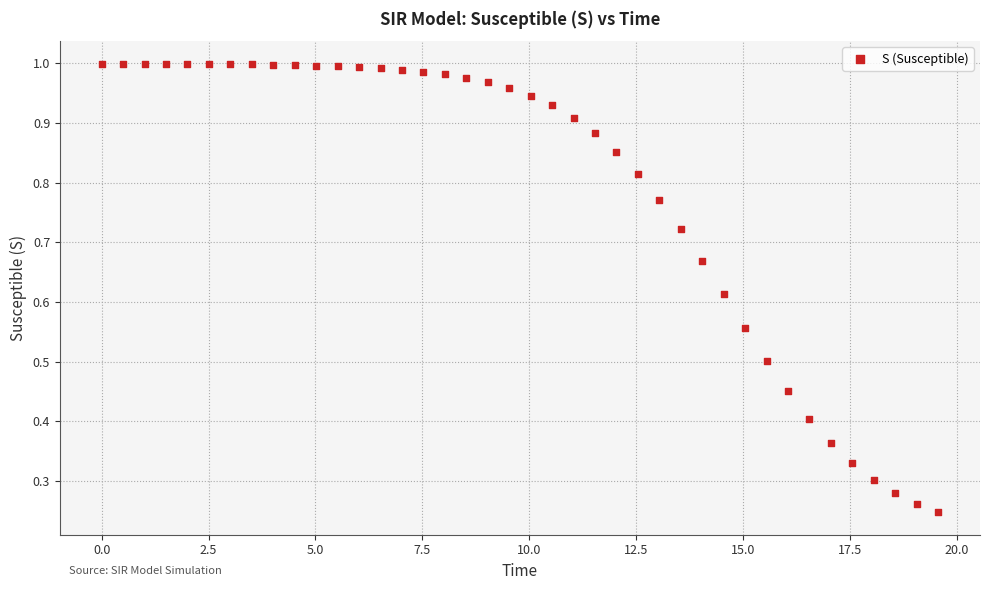

What is the range of X values (max minus min)?

19.6